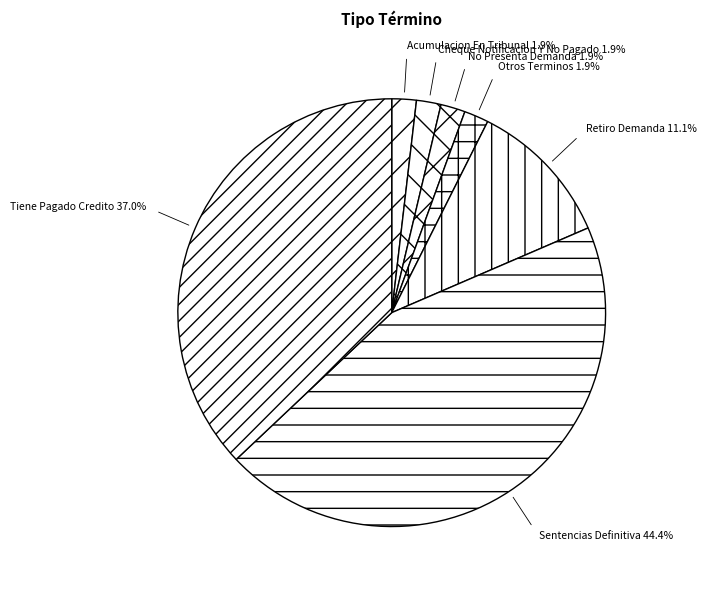

True or false: Retiro Demanda accounts for 17% of the total.

False